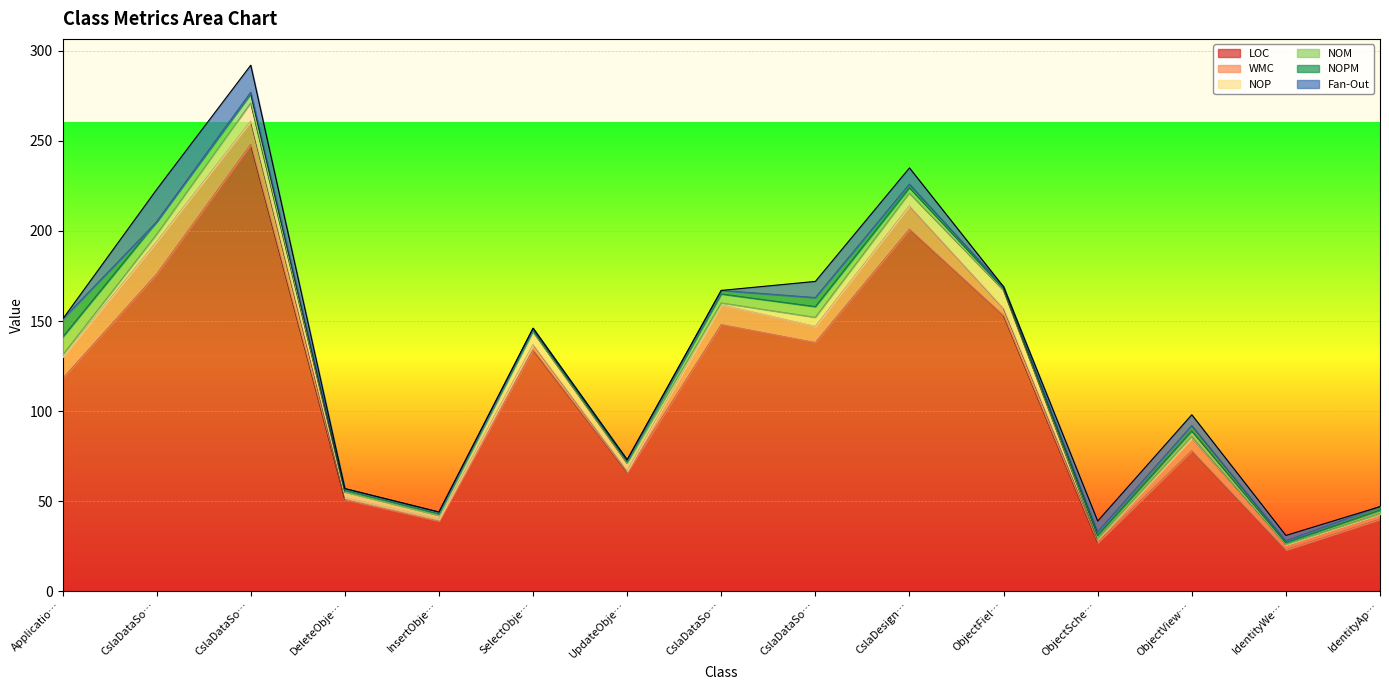

Between which two adjacent categories do WMC and NOP first intersect?

CslaDataSourceView and DeleteObjectArgs